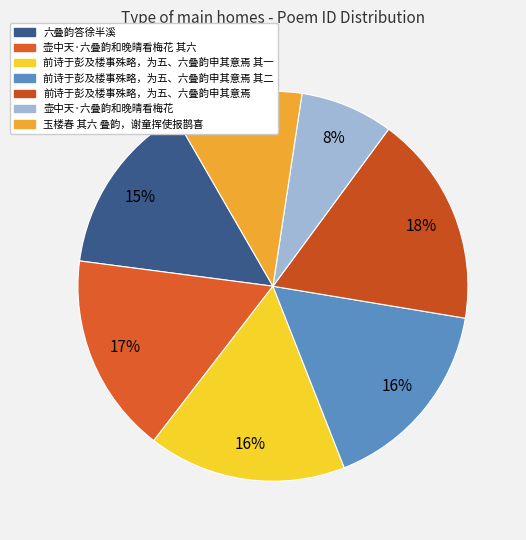

How many segments does this pie chart have?

7